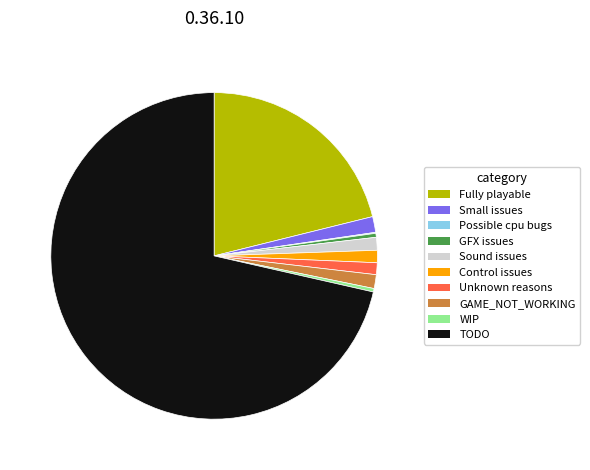

Is there any slice that represents more than half of the pie?

Yes